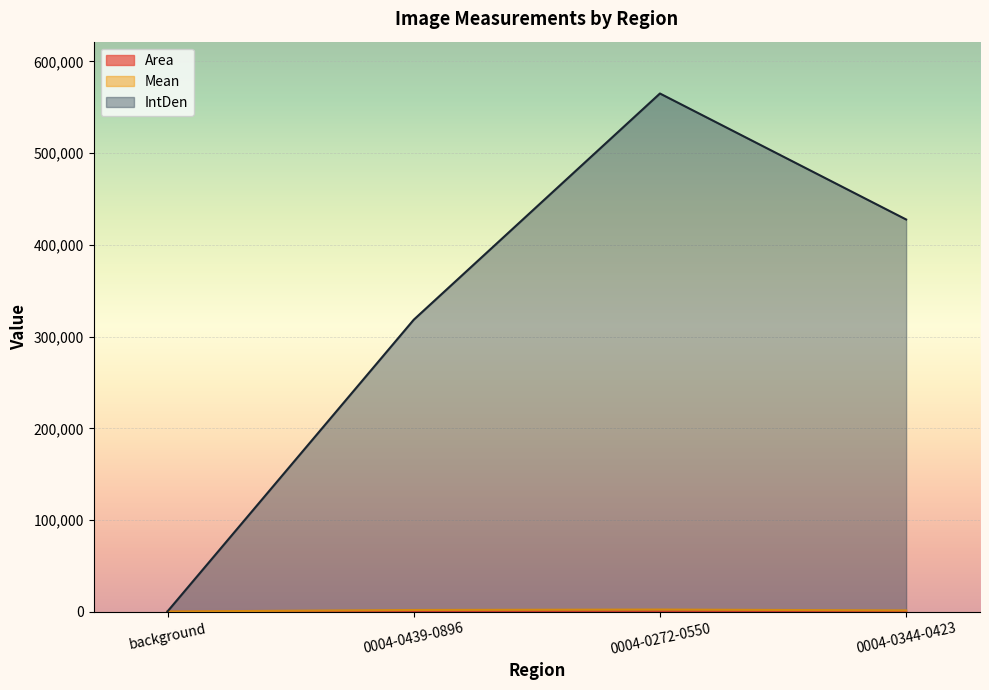

True or false: IntDen and Area cross at least once.

False